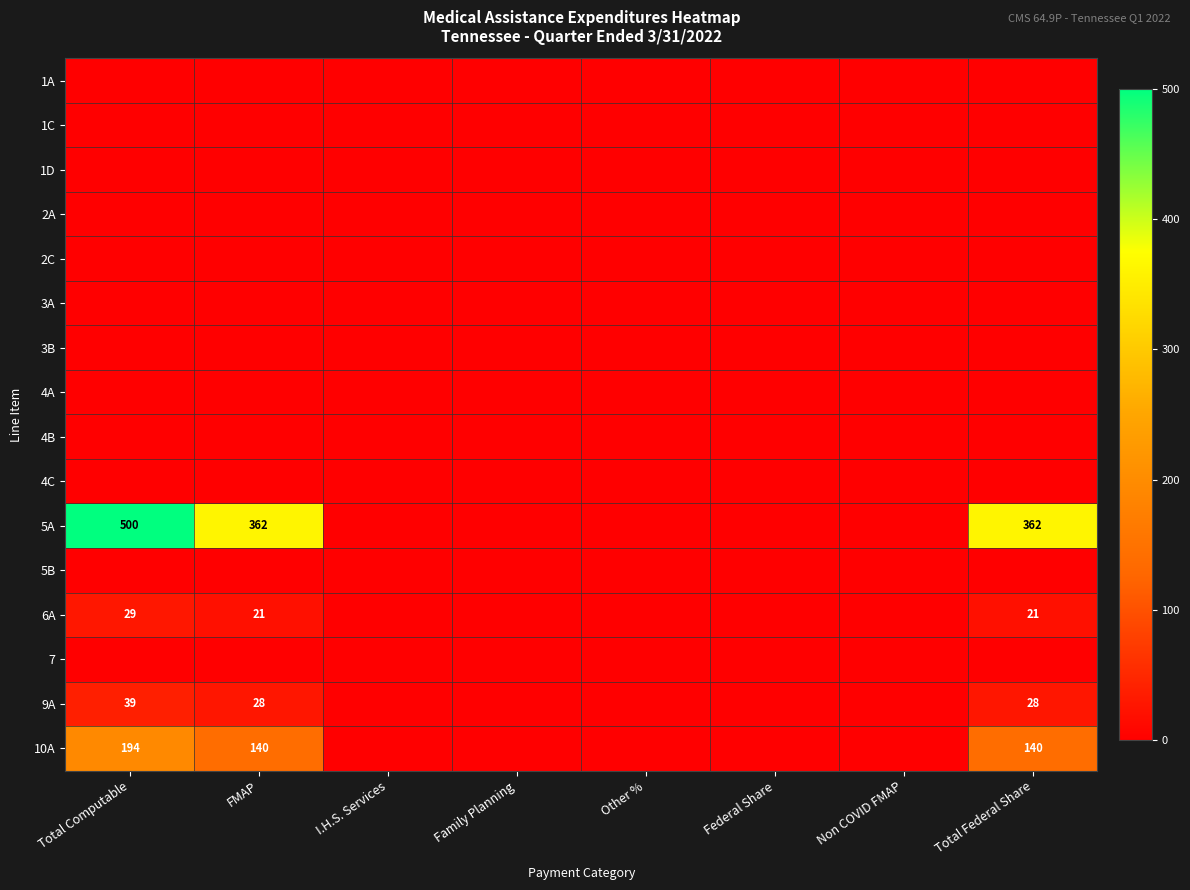

Is the value of 9A at FMAP greater than the value of 10A at FMAP?

No